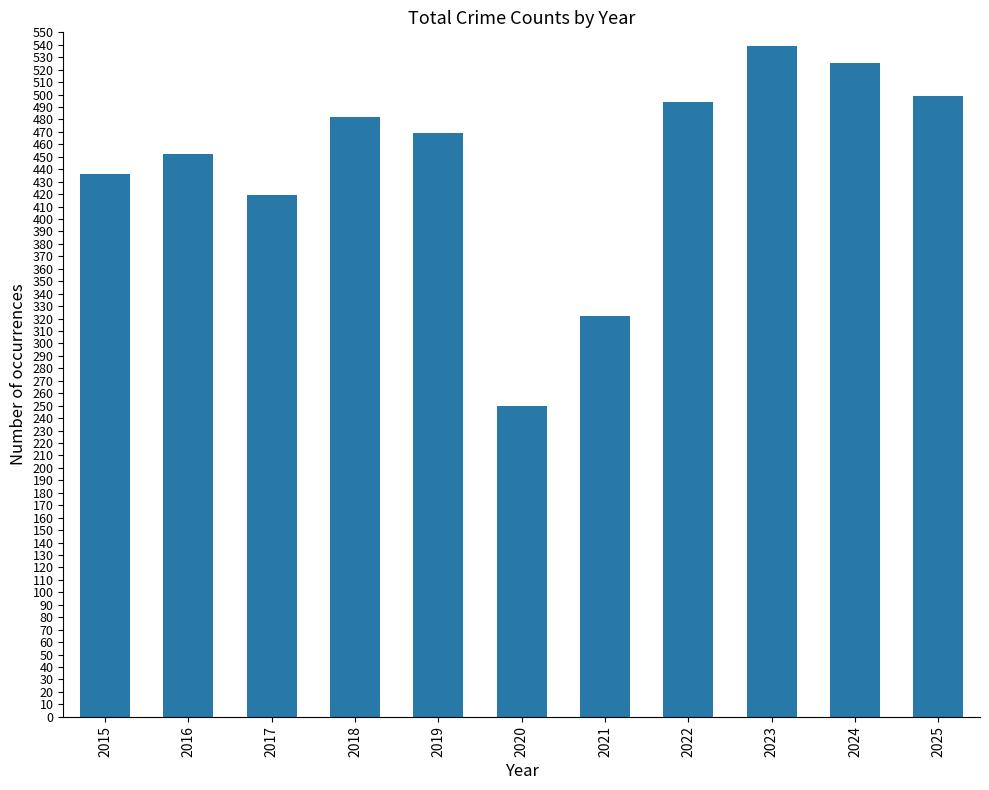

List the labels in order of value, smallest first.

2020, 2021, 2017, 2015, 2016, 2019, 2018, 2022, 2025, 2024, 2023